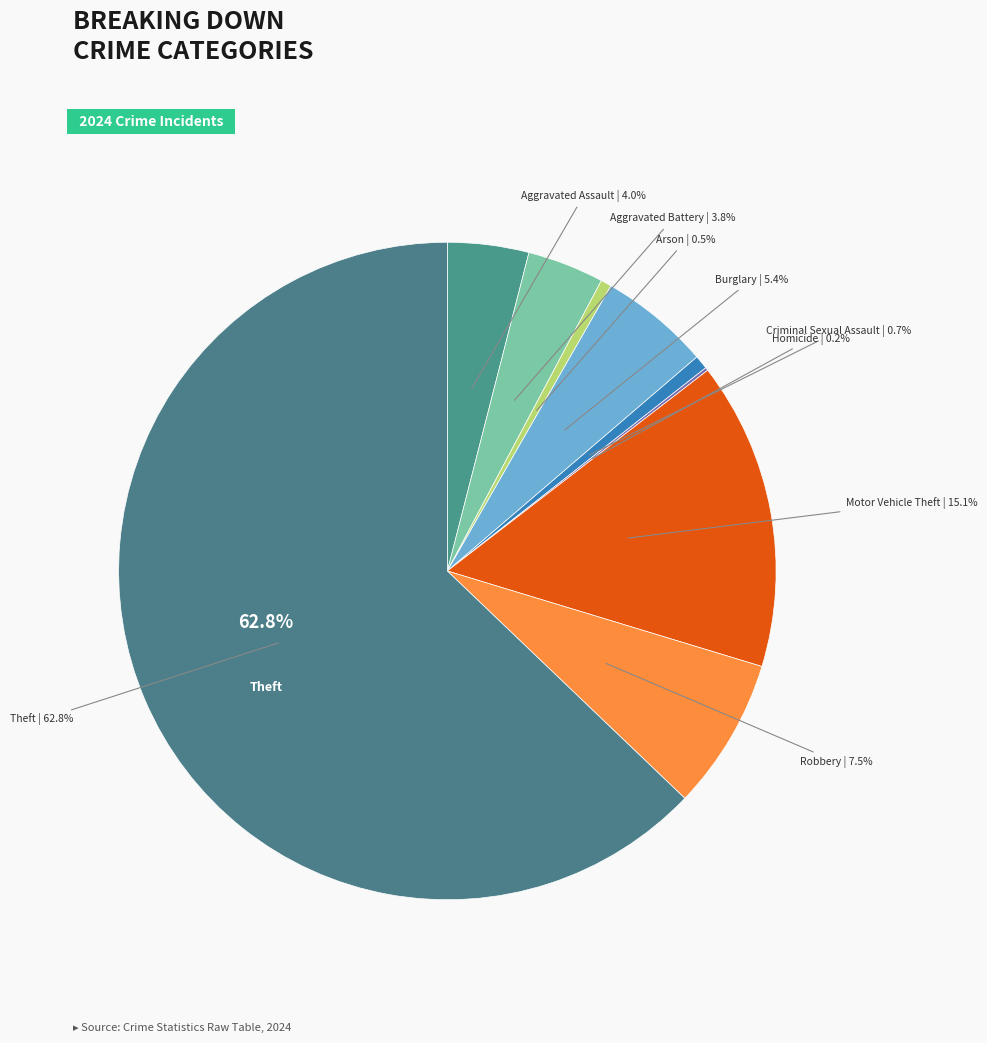

To the nearest percent, what is the difference between the largest and smallest slice percentages?

63%